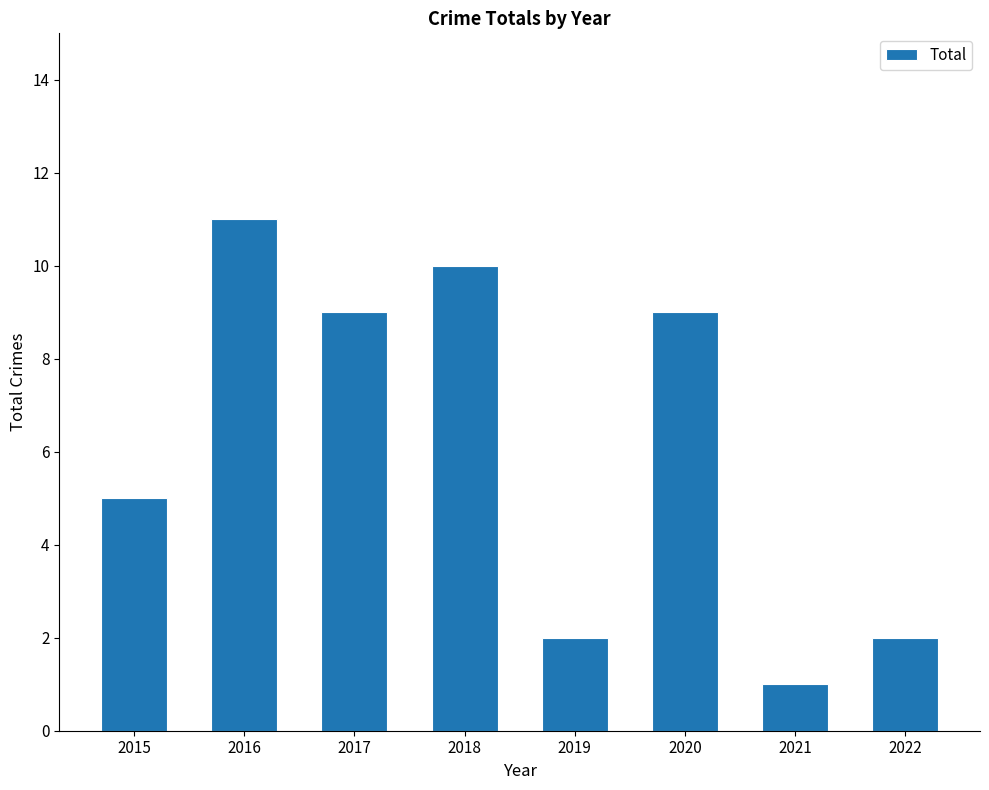

At which label does the data first exceed 9?

2016